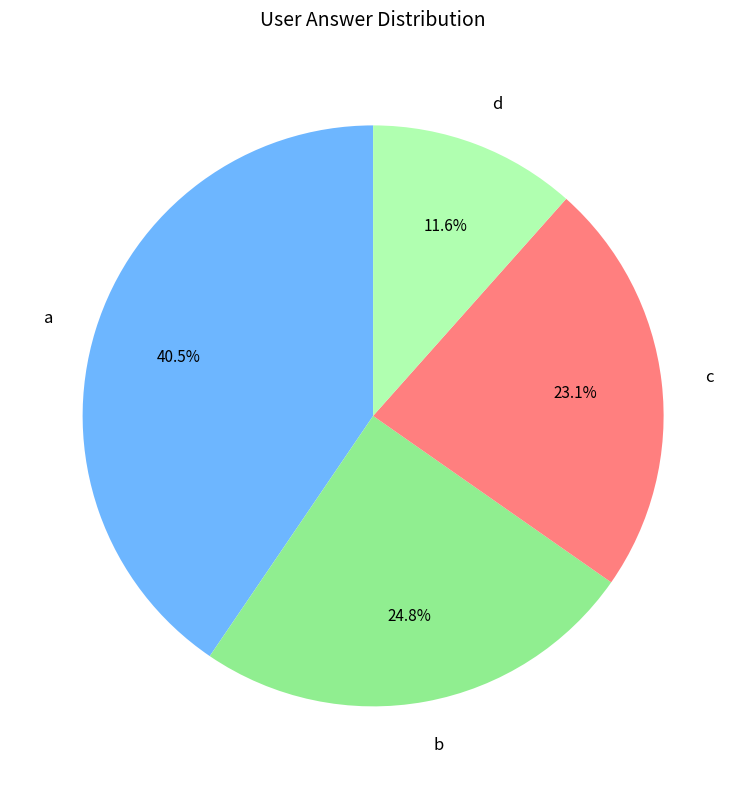

What is the ratio of the value at b to the value at c?

1.1